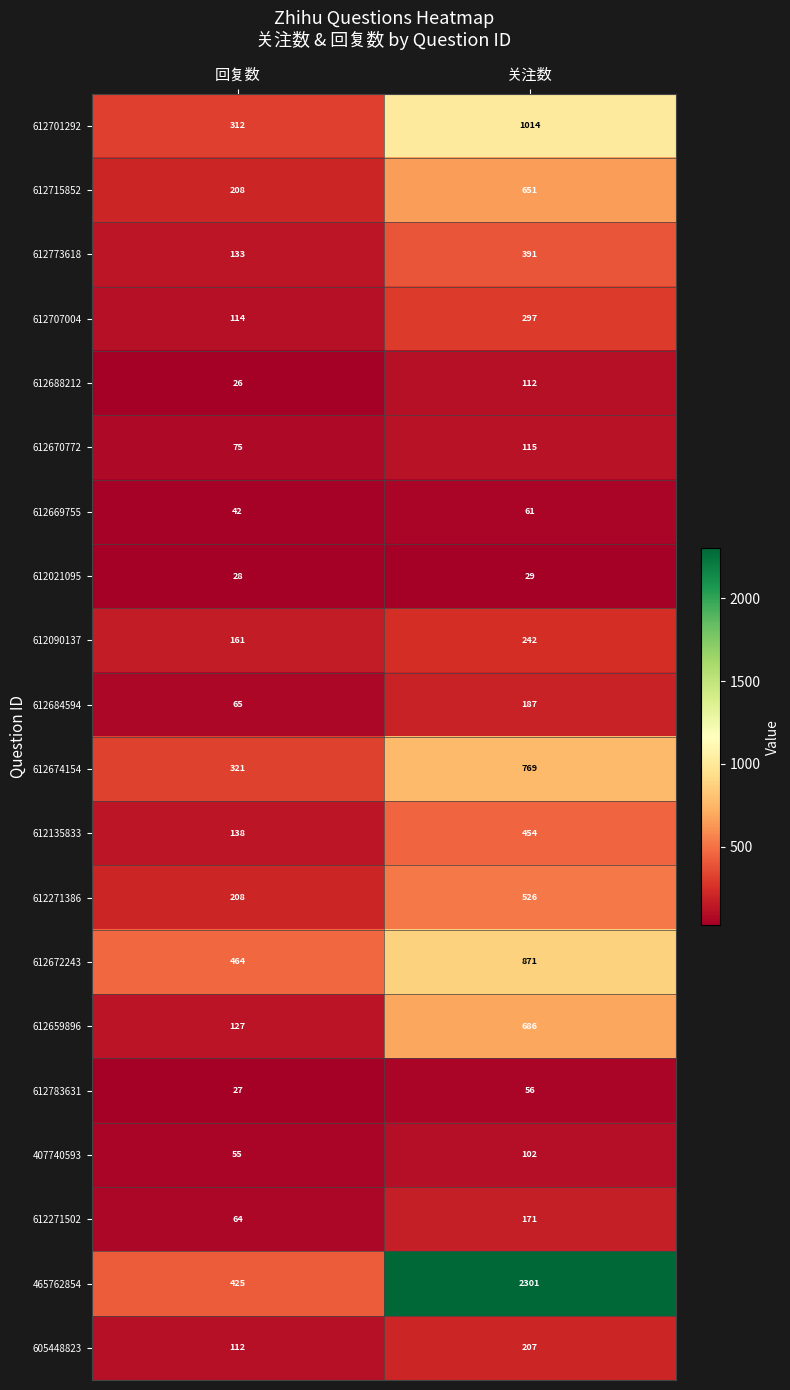

List the series in order of their peak value, lowest first.

612021095, 612783631, 612669755, 407740593, 612688212, 612670772, 612271502, 612684594, 605448823, 612090137, 612707004, 612773618, 612135833, 612271386, 612715852, 612659896, 612674154, 612672243, 612701292, 465762854